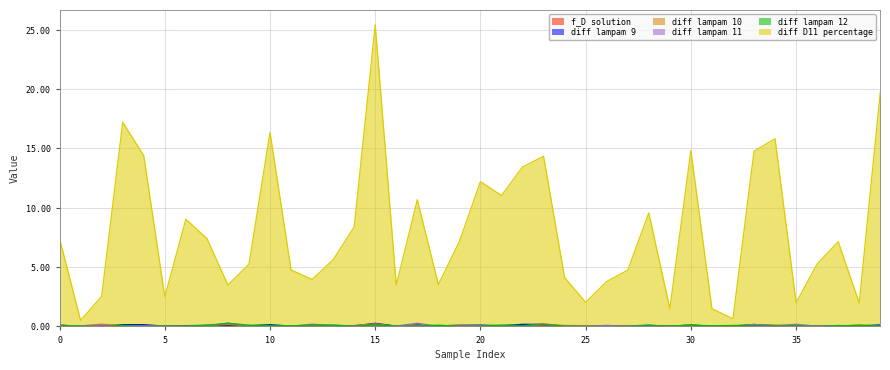

The value of diff lampam 12 at 17 is 0.0. True or false?

True